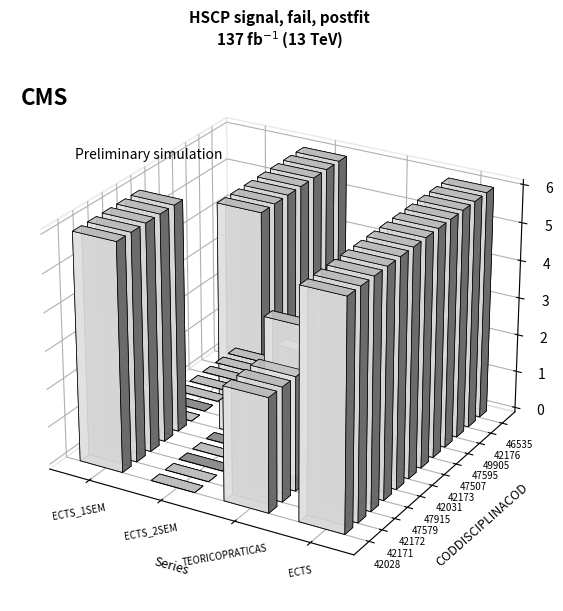

True or false: TEORICOPRATICAS has a value of 5.2 at 42031.

False